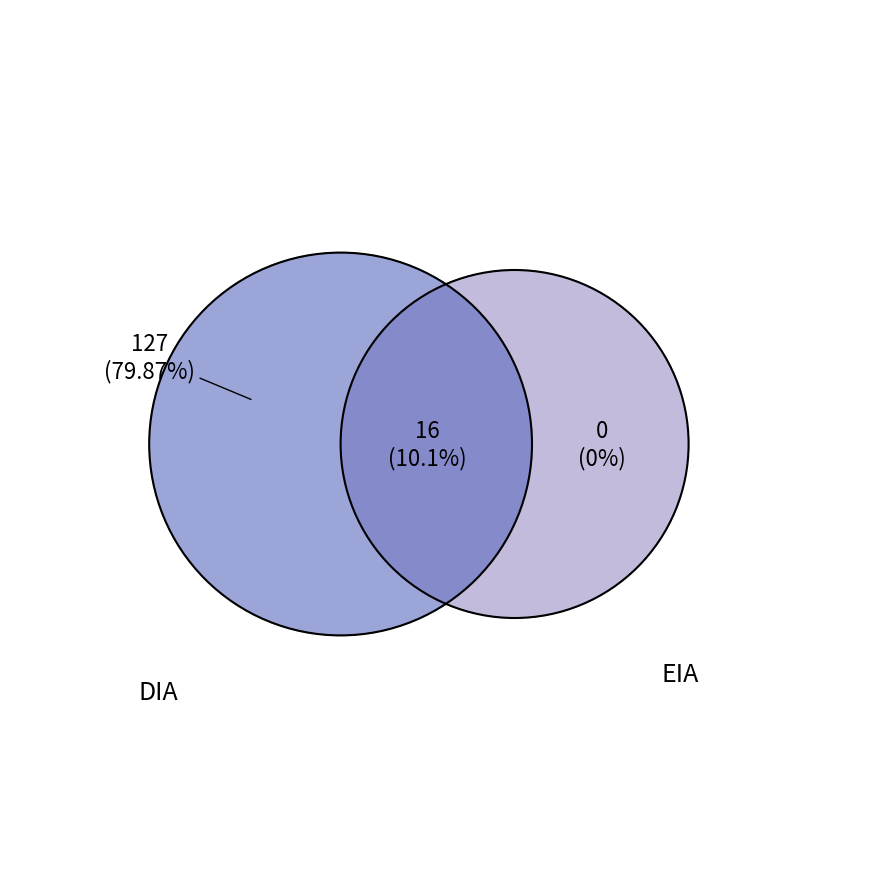

How much of the chart is everything except EIA?

89.9%